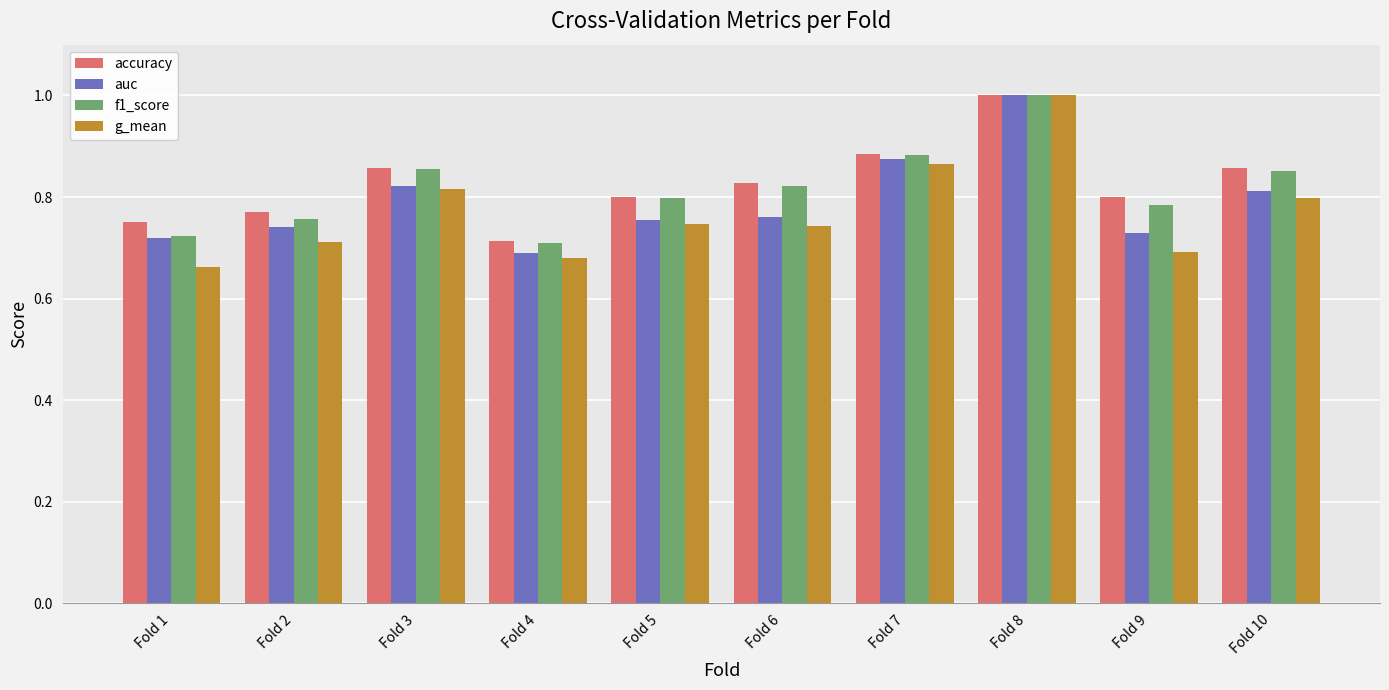

At which label does accuracy reach its peak?

Fold 8